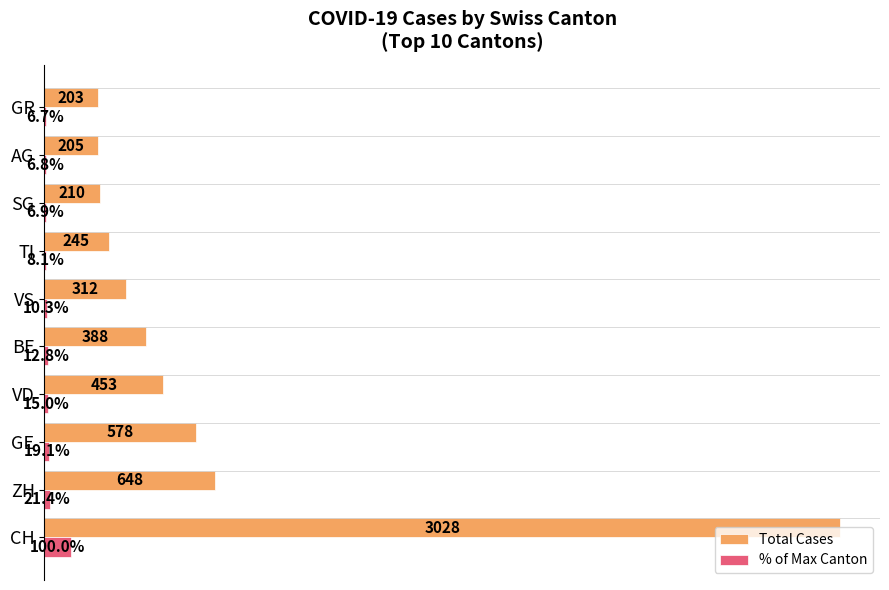

Which category has the highest value across all series?

CH